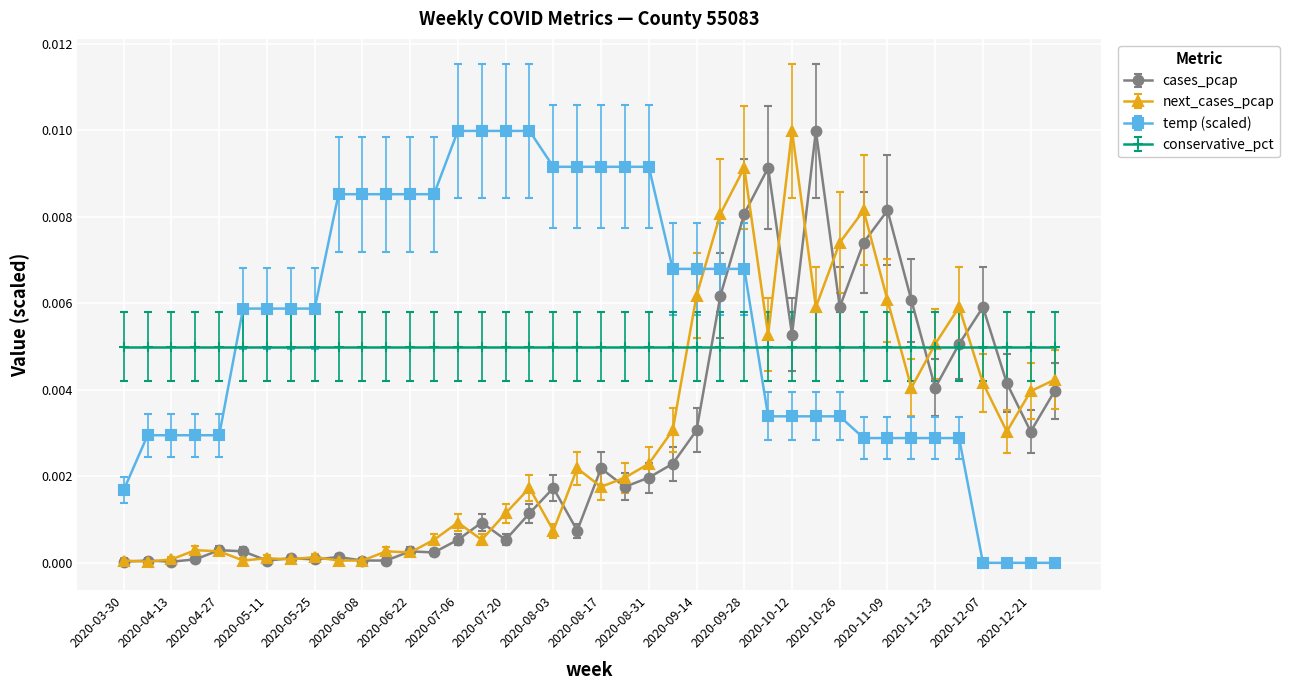

Which series has the largest total across all categories?

temp (scaled)